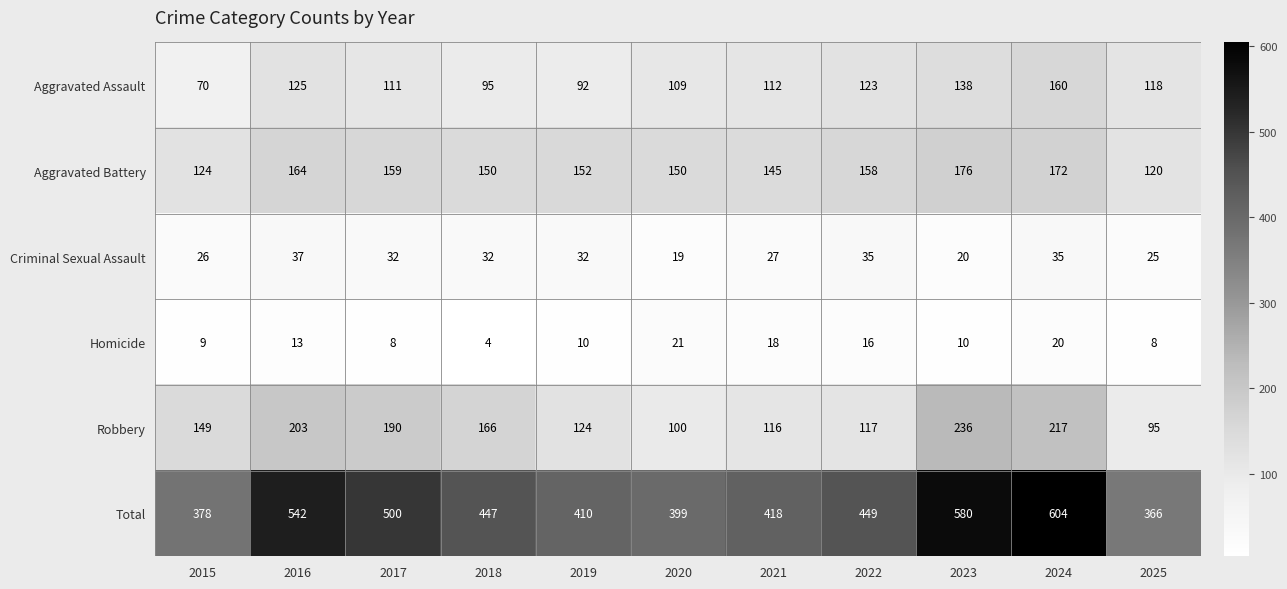

Is it true that Robbery equals 190 at 2017?

True